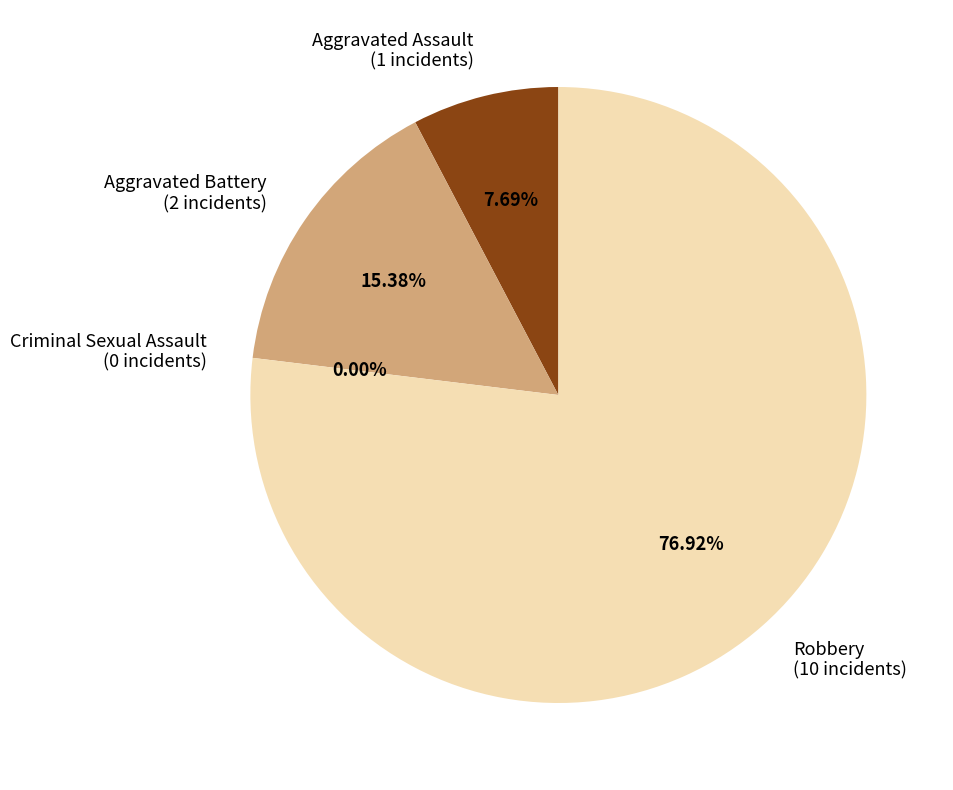

Which slice is the largest?

Robbery